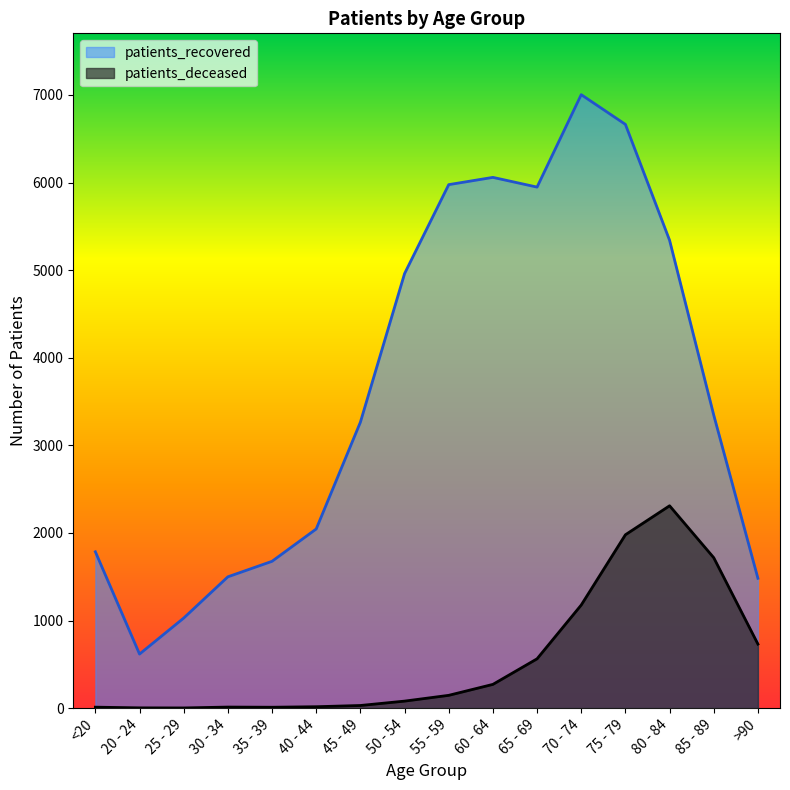

What is the difference between the second highest and second lowest values in the patients_deceased series?

1976